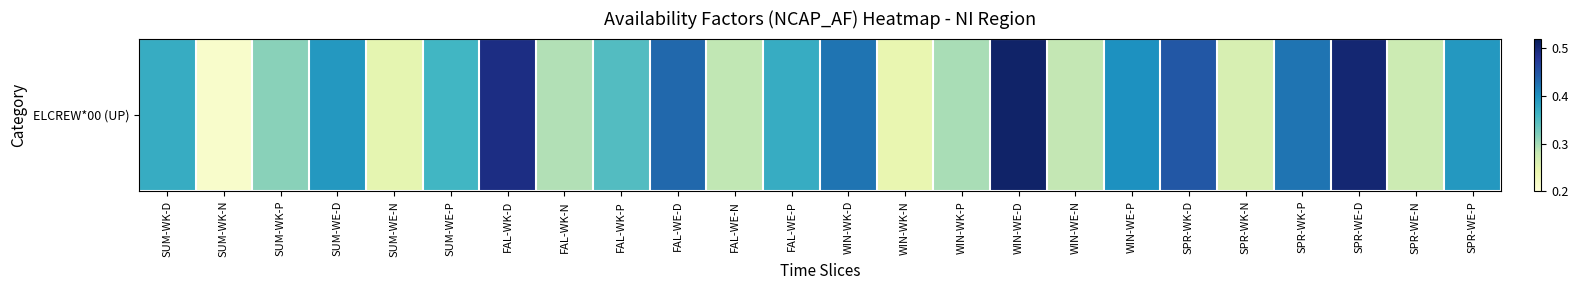

True or false: the data shows 0.3 at WIN-WE-P.

False